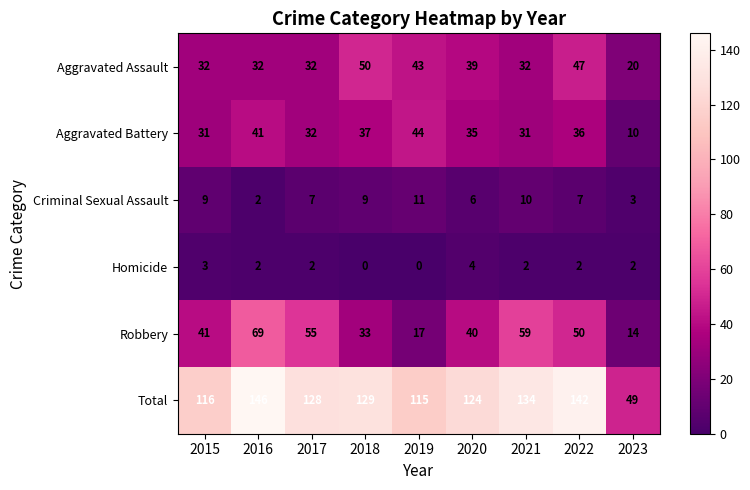

The value of Criminal Sexual Assault at 2019 is 14. True or false?

False